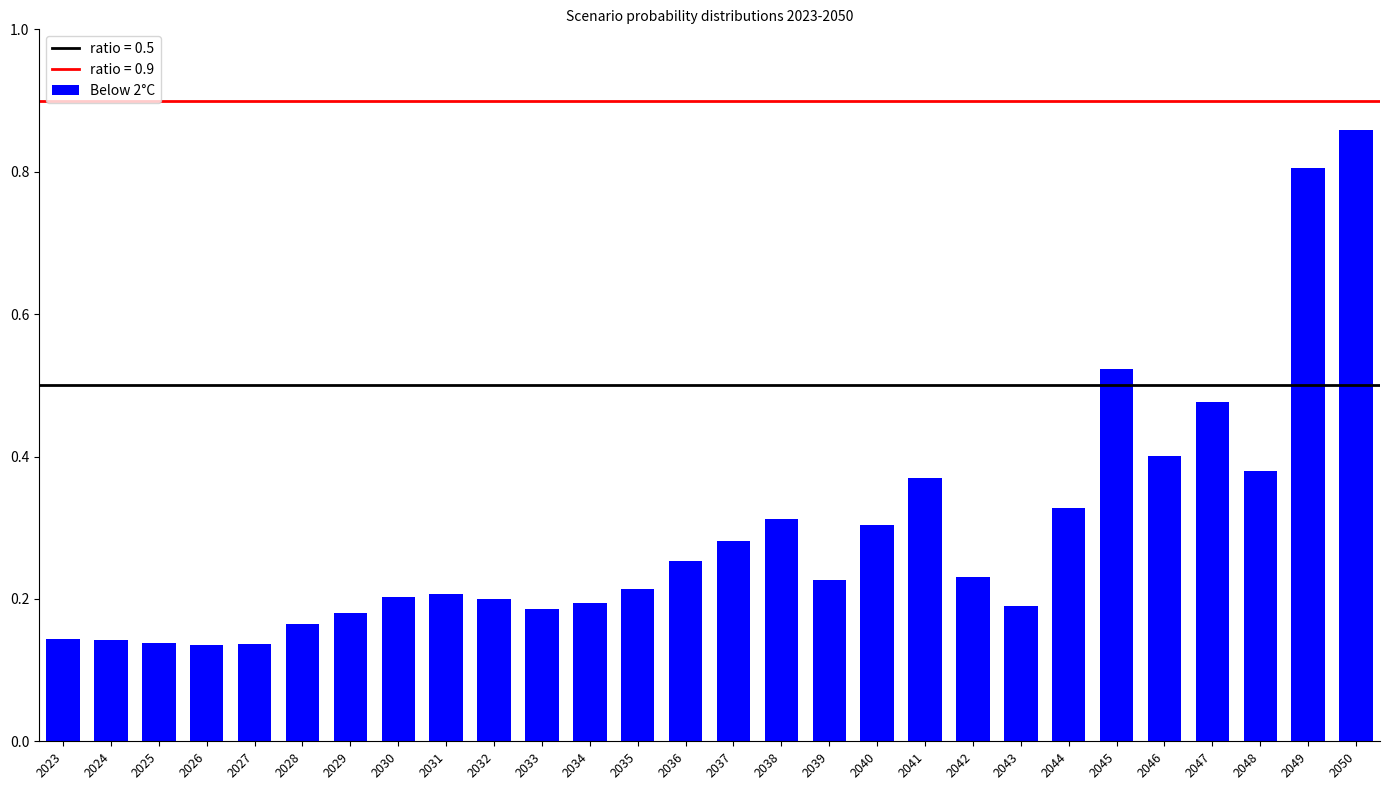

What is the difference between the maximum and minimum values?

0.7